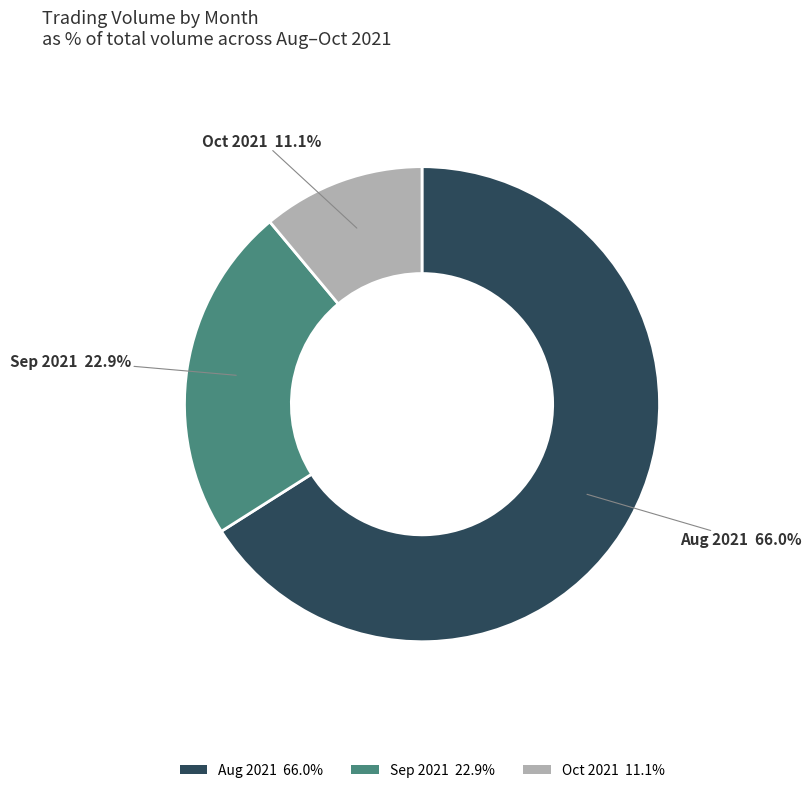

Is there any slice that represents more than half of the pie?

Yes